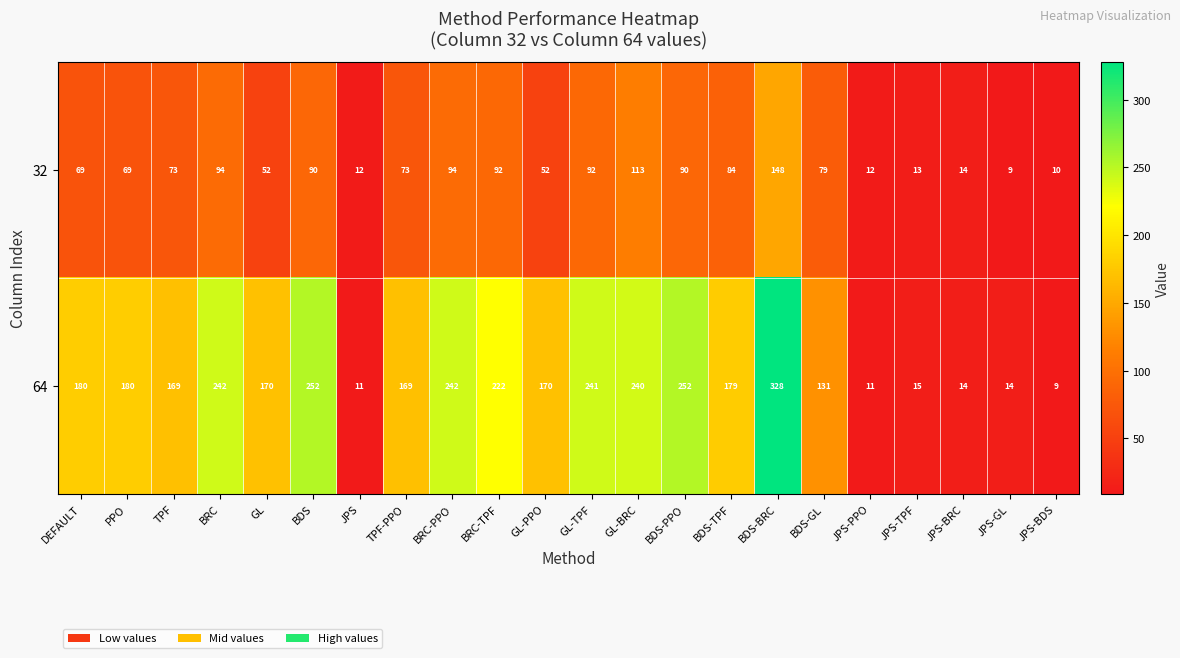

What is the difference between the maximum and second lowest values in the 32 series?

138